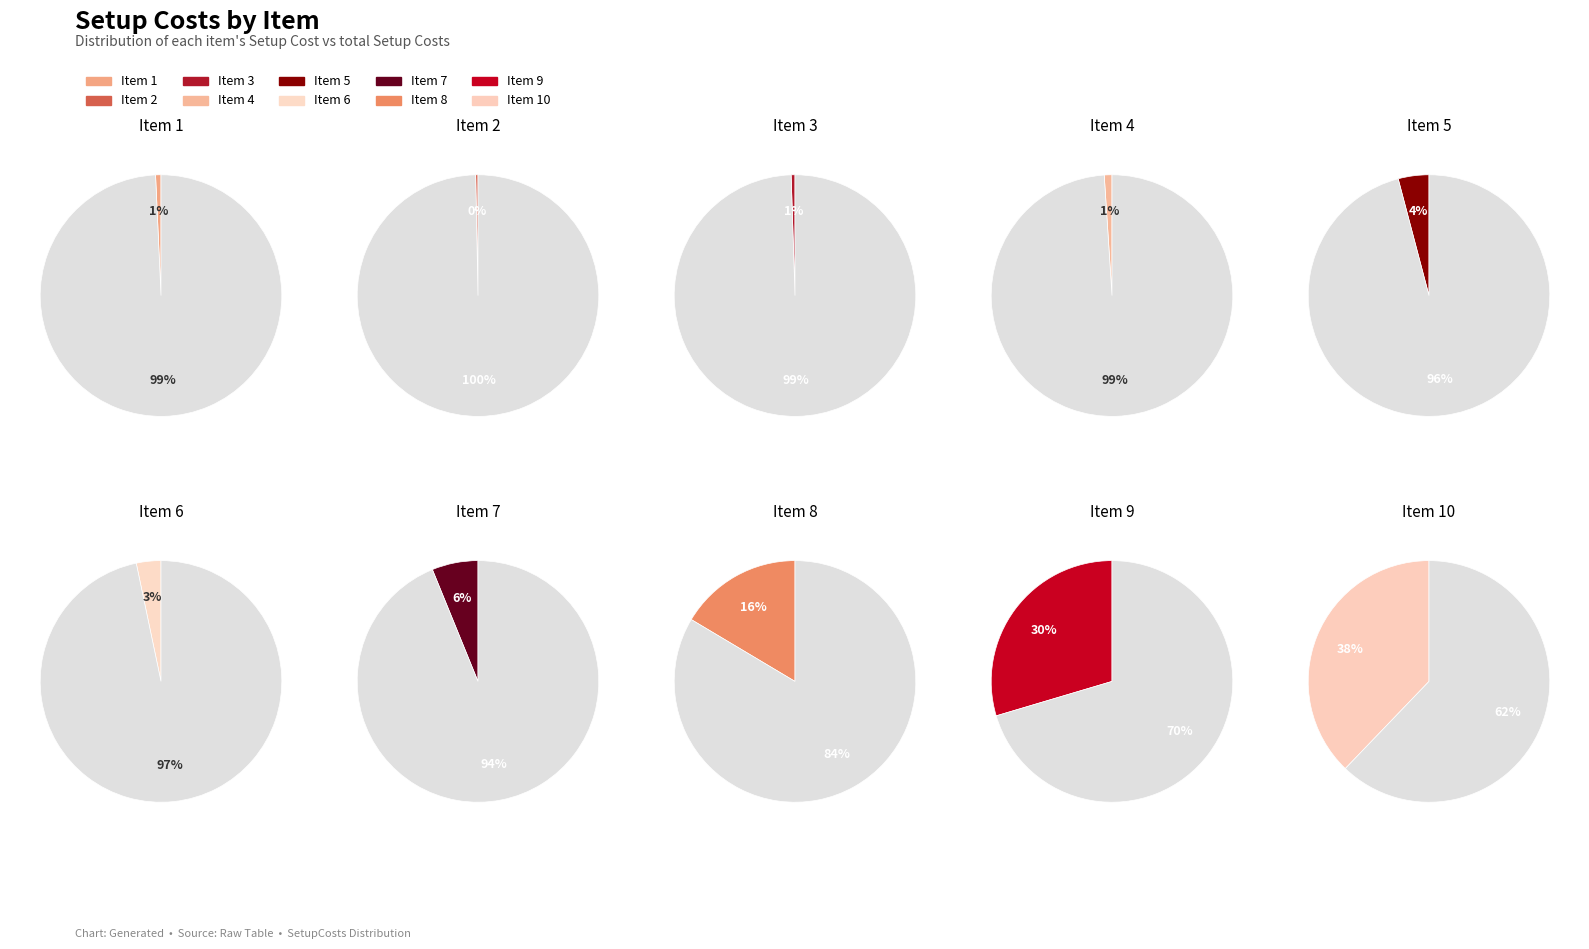

What is the change in value from 8 to 10?

+1040